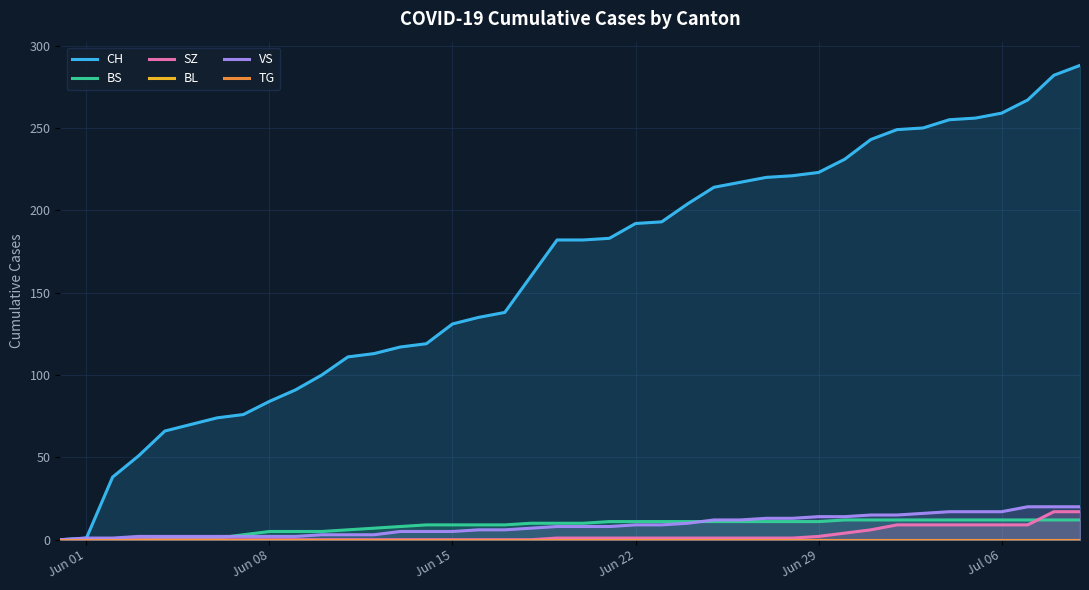

What is the maximum value for BS?

12